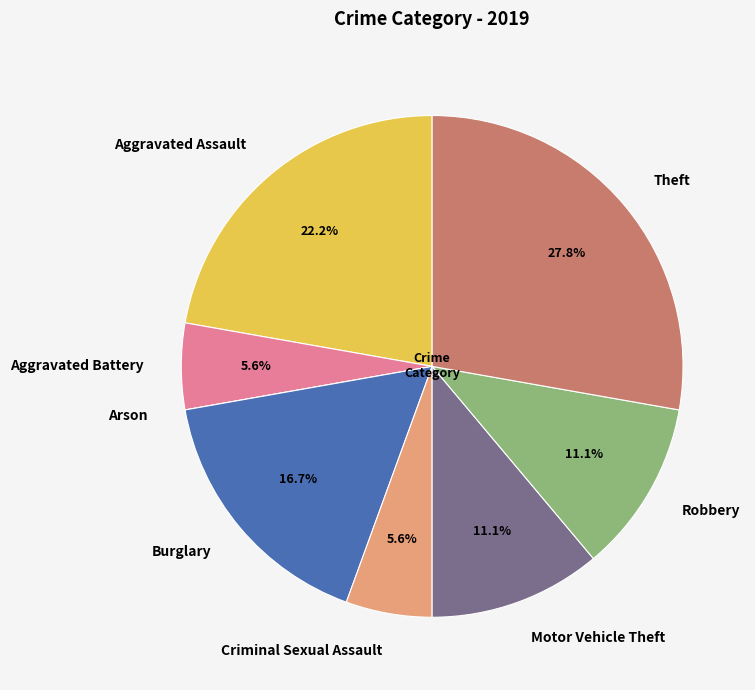

What is the largest slice in the pie chart?

Theft